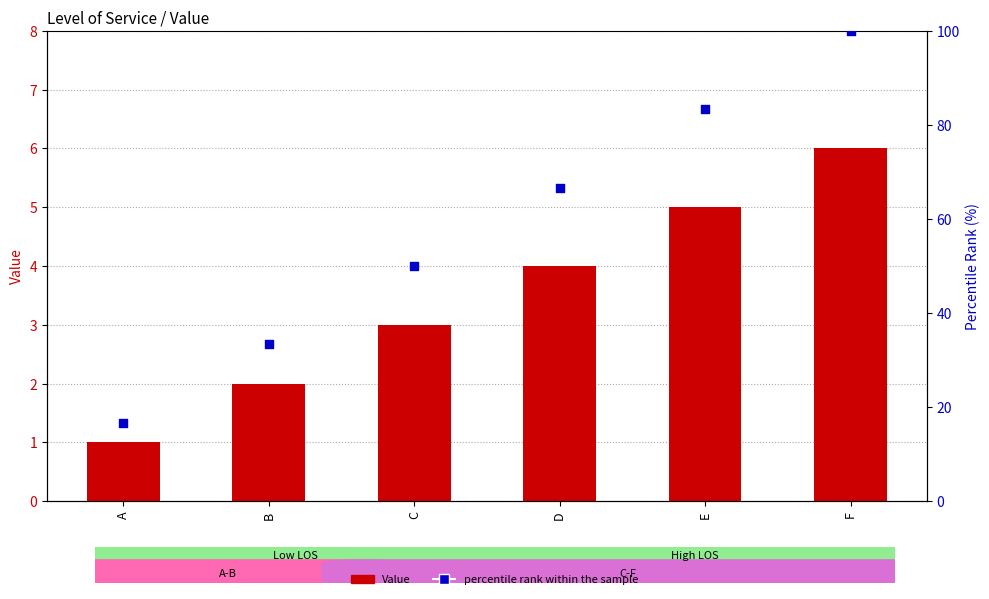

Which series contains the lowest Y value?

Value